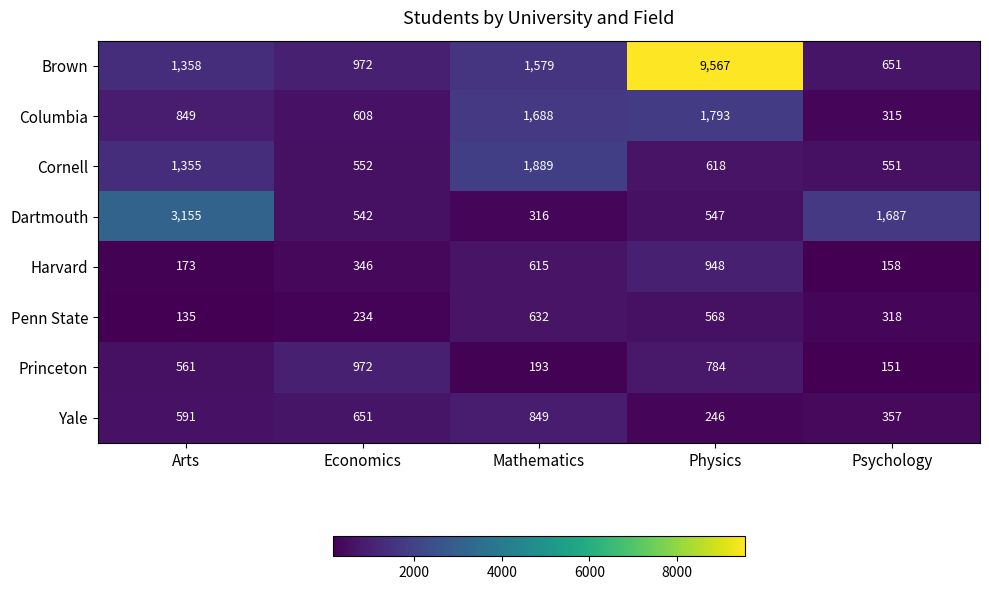

At Mathematics, list the series in order from largest to smallest.

Cornell, Columbia, Brown, Yale, Penn State, Harvard, Dartmouth, Princeton